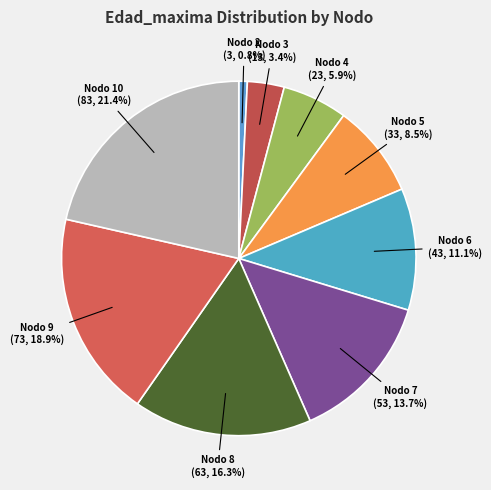

How many segments does this pie chart have?

9